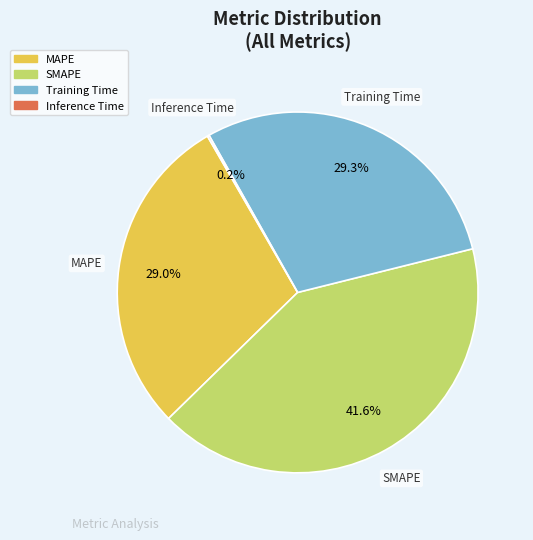

What is the ratio of the value at SMAPE to the value at MAPE?

1.4